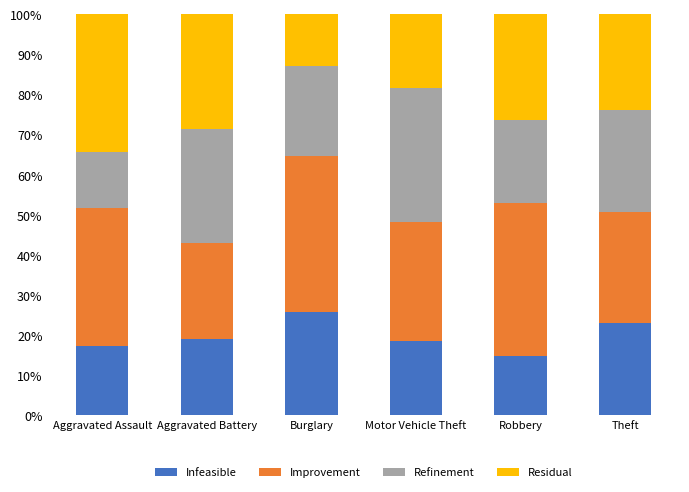

Reading left to right, list the values for the Infeasible series.

17.2	19.0	25.8	18.5	14.7	23.0